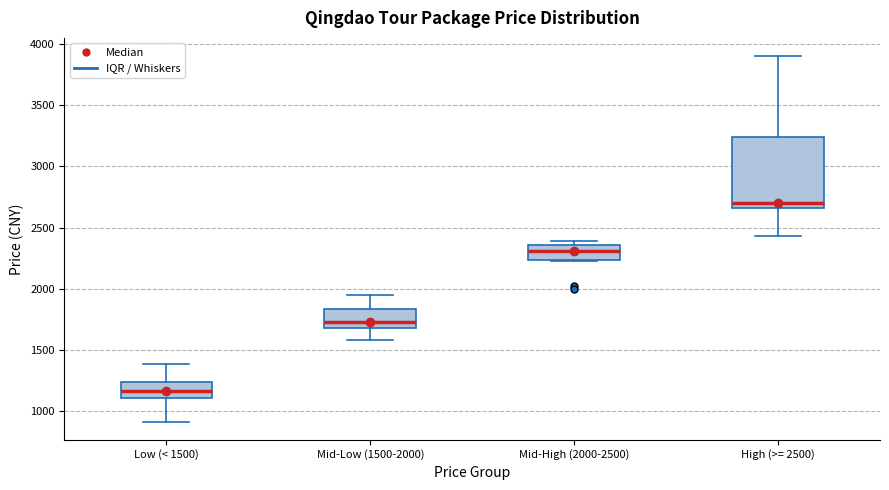

Reading left to right, read every box against the y-axis: the position of its median line, the range the box covers, and the ends of its whiskers. The values are not printed on the chart, so give them approximately, as read against the axis.

Low (< 1500): median 1150, box 1100 to 1250, whiskers 900 to 1400
Mid-Low (1500-2000): median 1750, box 1700 to 1850, whiskers 1600 to 1950
Mid-High (2000-2500): median 2300, box 2250 to 2350, whiskers 2250 to 2400
High (>= 2500): median 2700, box 2650 to 3250, whiskers 2450 to 3900